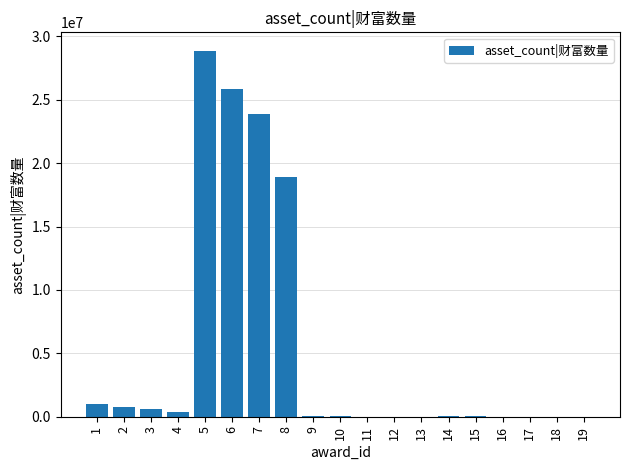

What is the sum of the values at 12 and 4?

405000